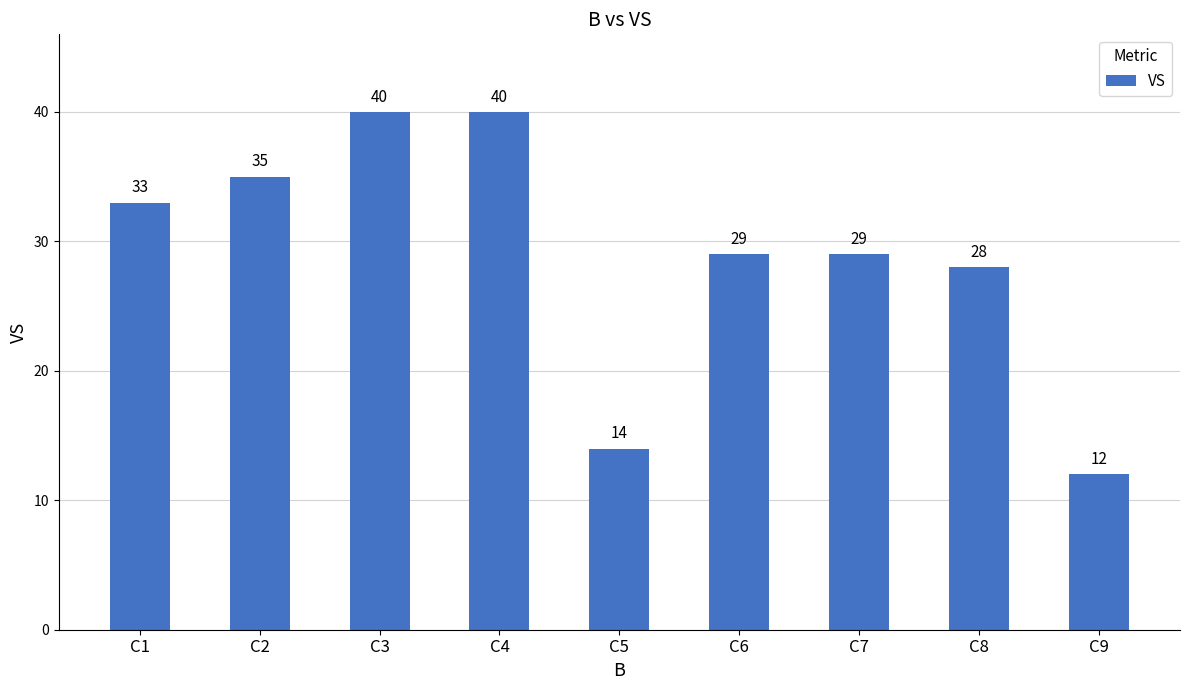

Count the number of data series in this chart.

1